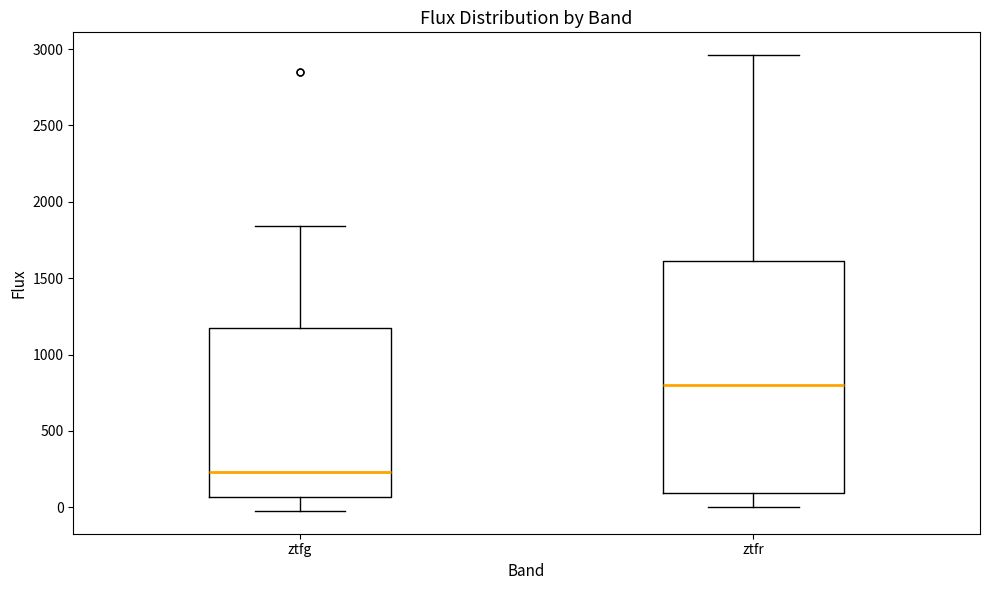

Reading left to right, read every box against the y-axis: the position of its median line, the range the box covers, and the ends of its whiskers. The values are not printed on the chart, so give them approximately, as read against the axis.

ztfg: median 250, box 50 to 1150, whiskers 0 to 1850
ztfr: median 800, box 100 to 1600, whiskers 0 to 2950